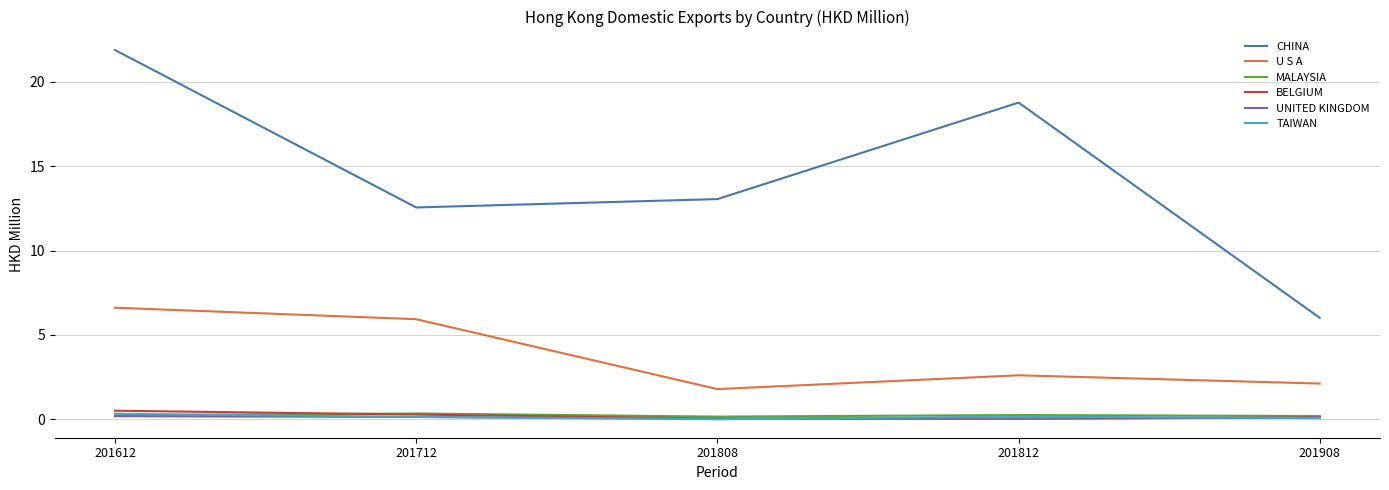

How many series are shown in this chart?

6